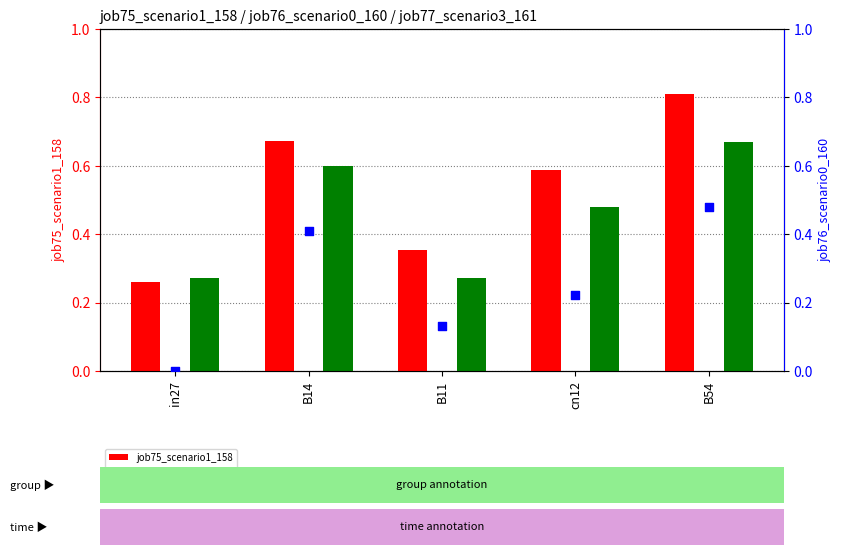

What is the total value across all series at B14?

1.7